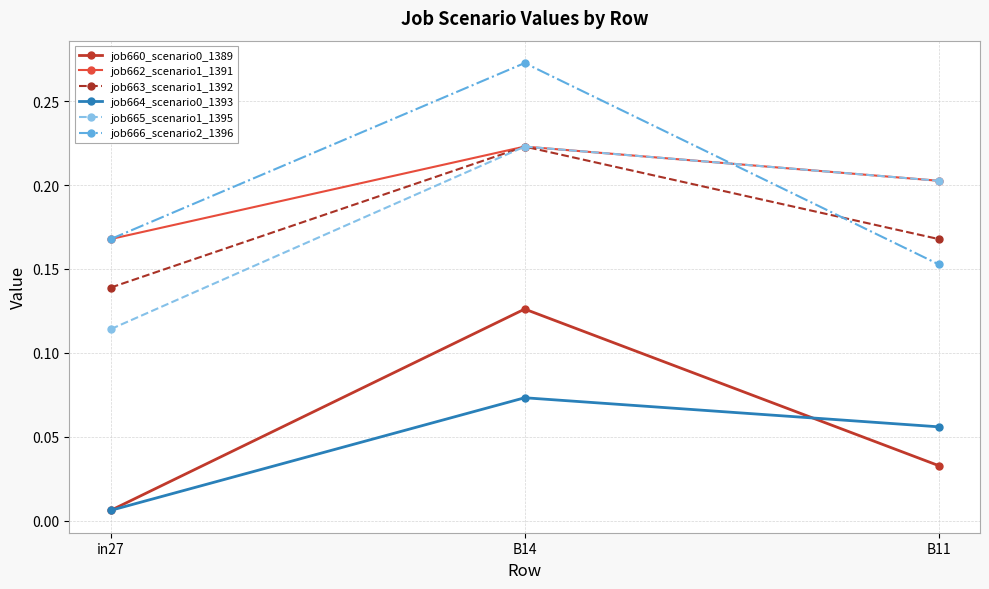

What is the label of the 1st point from the right?

B11